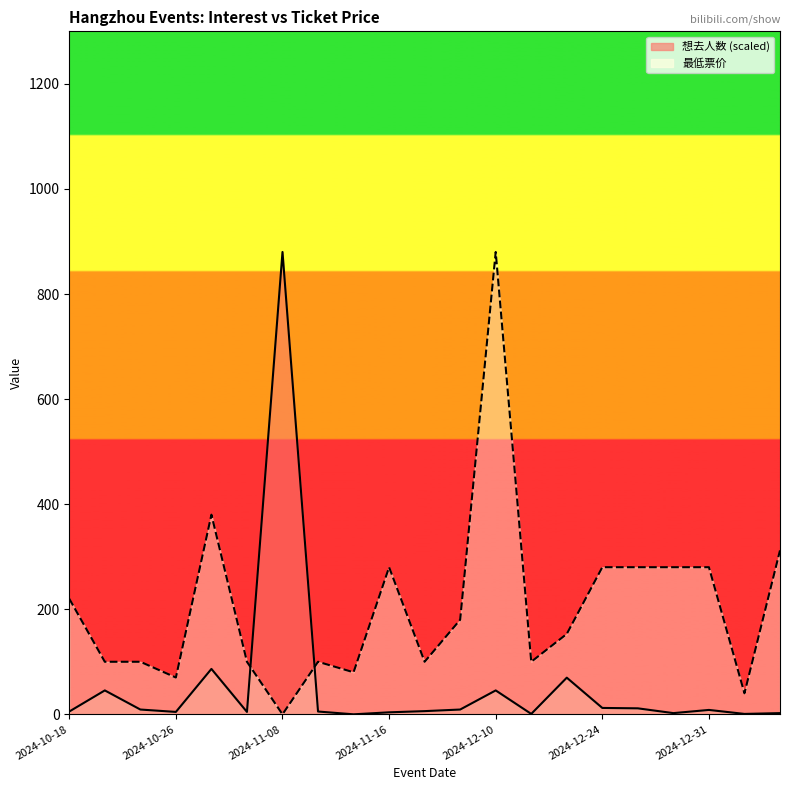

List the series in order of their peak value, lowest first.

想去人数 (scaled), 最低票价